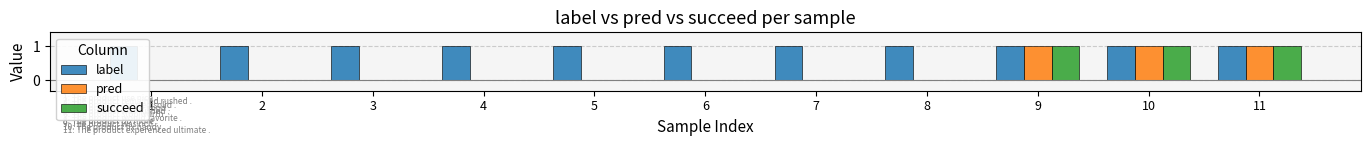

Between 2 and 8, which series saw the biggest shift?

label